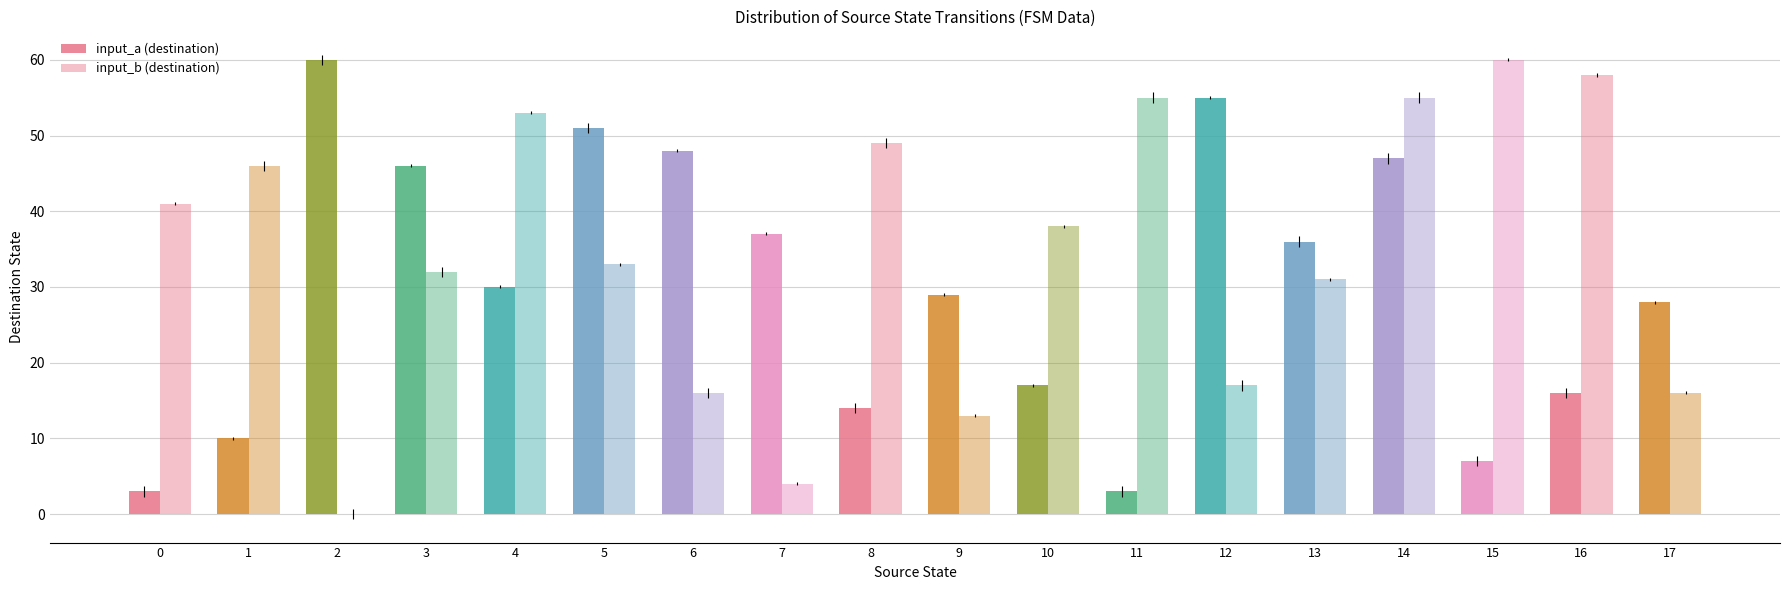

Which series has the largest total across all categories?

input_b (destination)